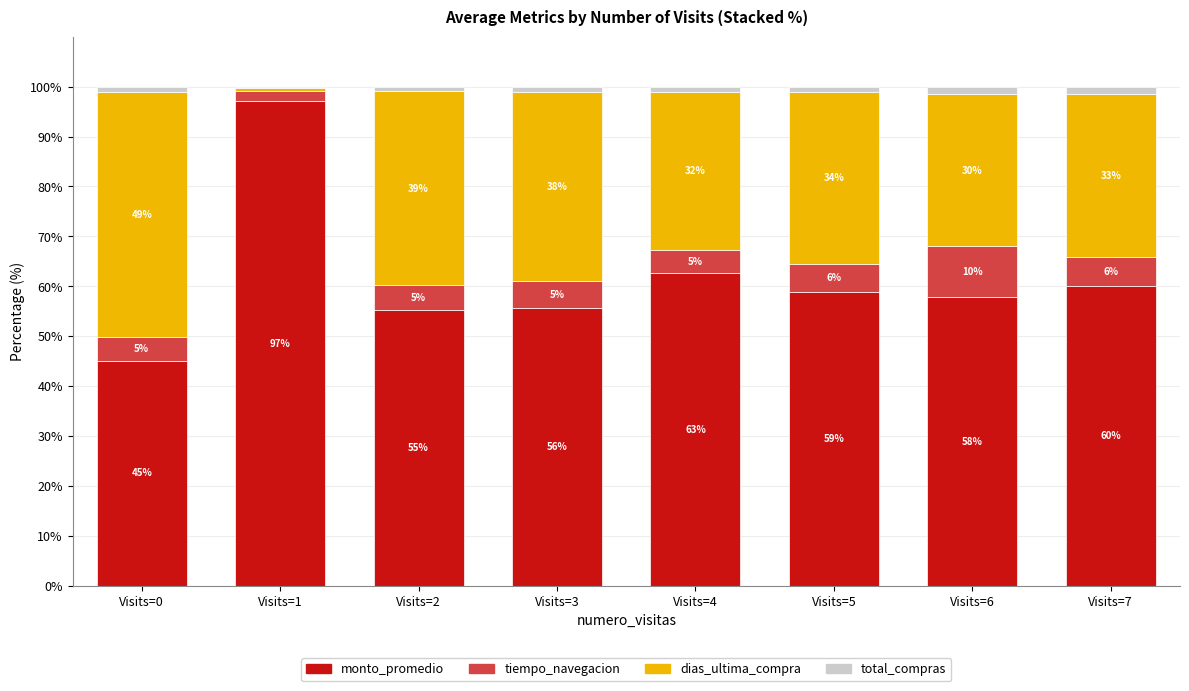

List the series in order of their peak value, highest first.

monto_promedio, dias_ultima_compra, tiempo_navegacion, total_compras